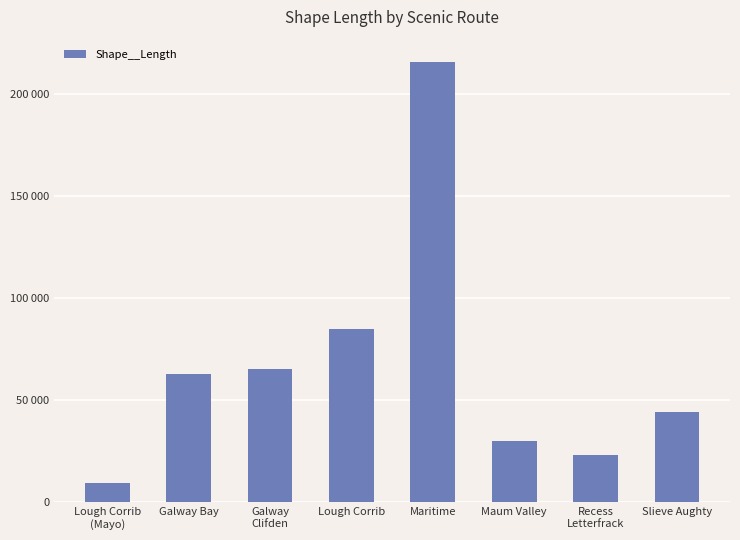

Are the bars horizontal?

No